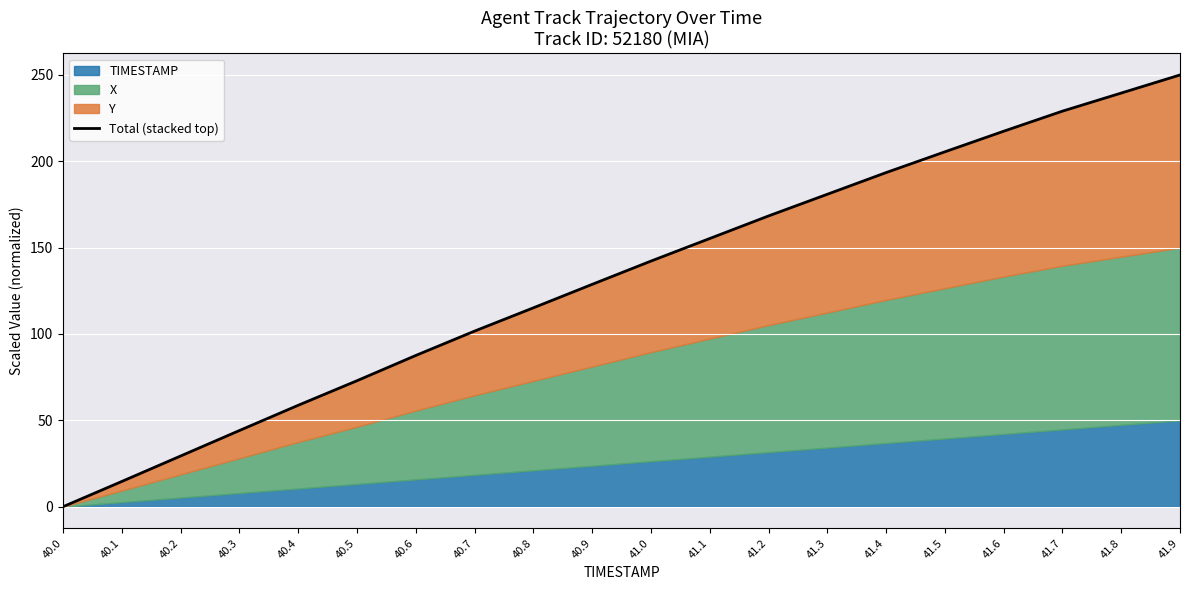

Reading right to left, what are all the values shown in this chart?

250.0	239.5	229.0	217.4	205.5	193.5	180.9	168.4	155.3	142.2	128.7	115.2	101.7	87.6	72.9	58.7	44.1	29.4	14.6	0.0